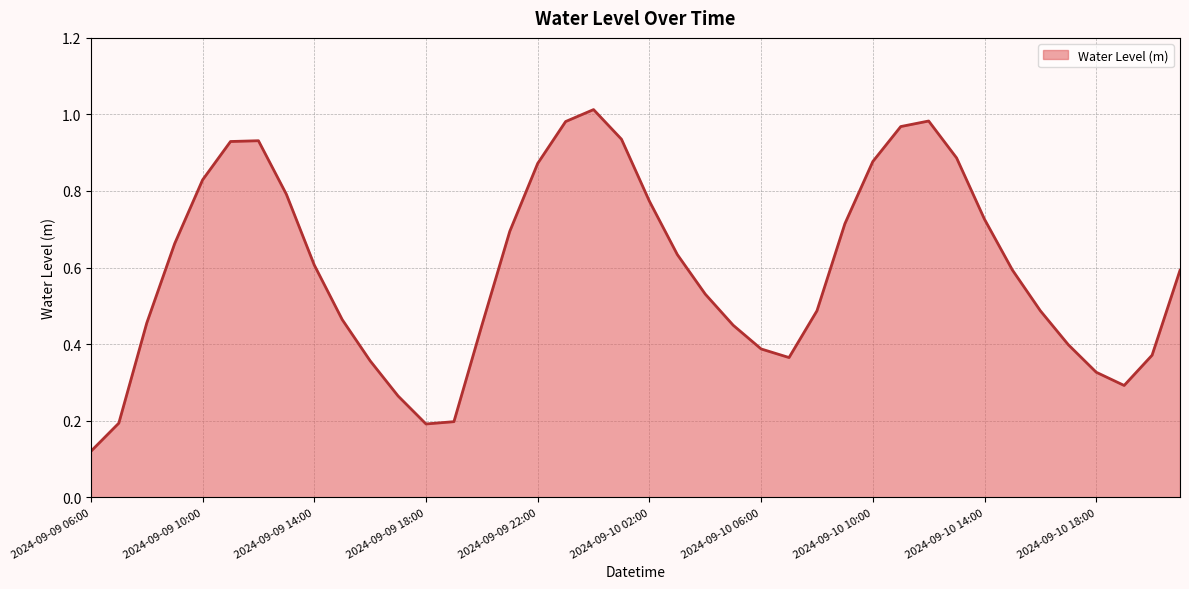

How many interior local peaks (higher than both neighbors) does the data have?

3